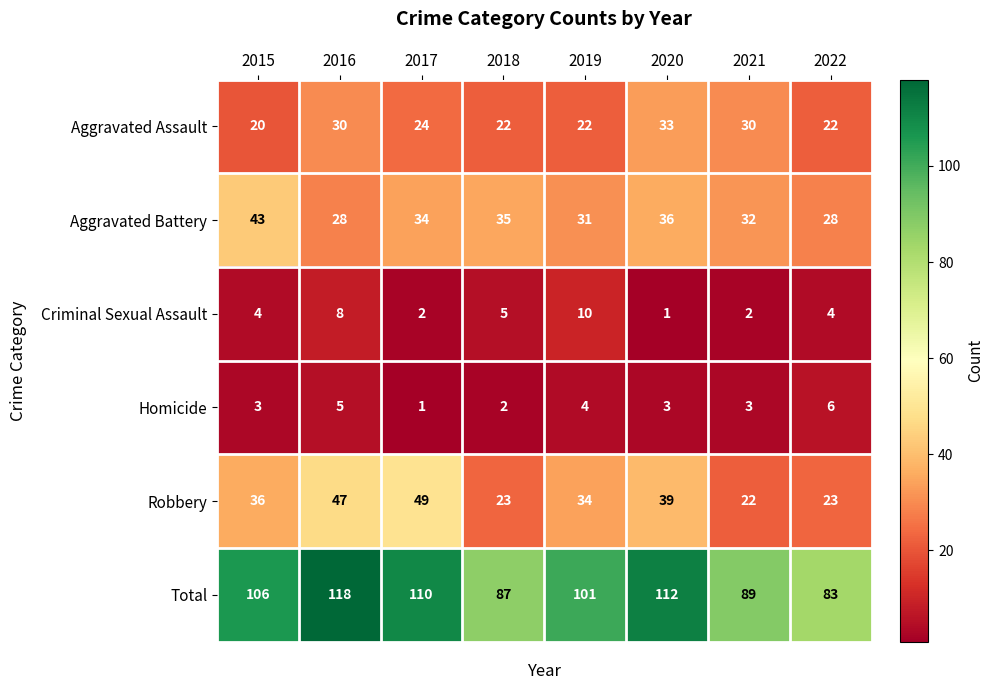

What is the highest value of the Criminal Sexual Assault series?

10